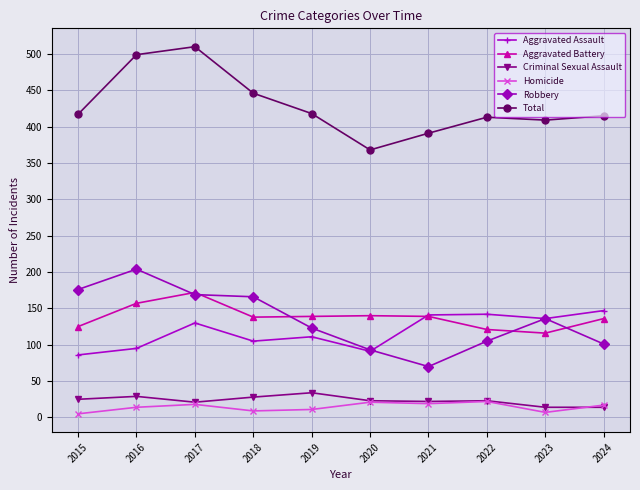

True or false: Total and Criminal Sexual Assault intersect in this chart.

False